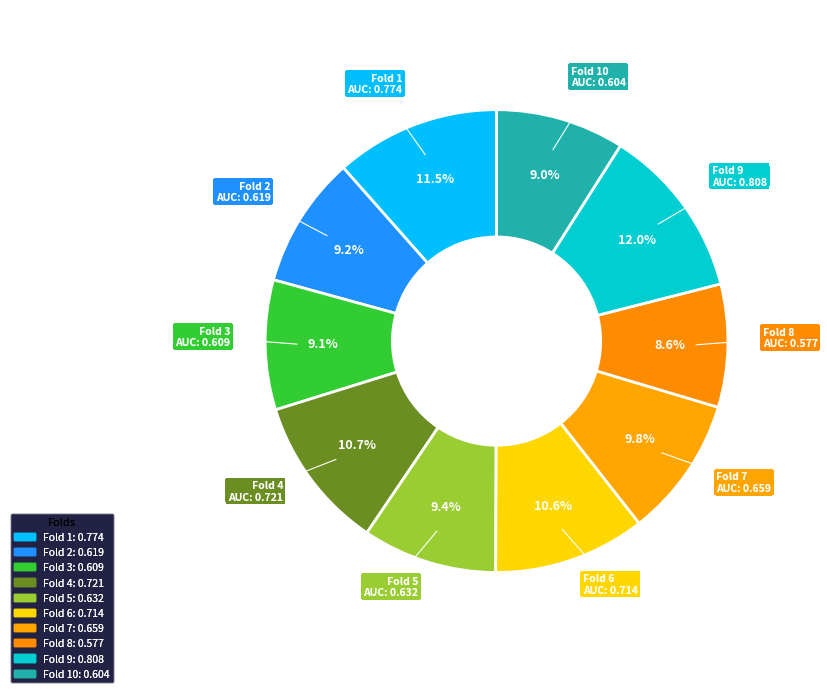

Count the number of slices in the pie.

10